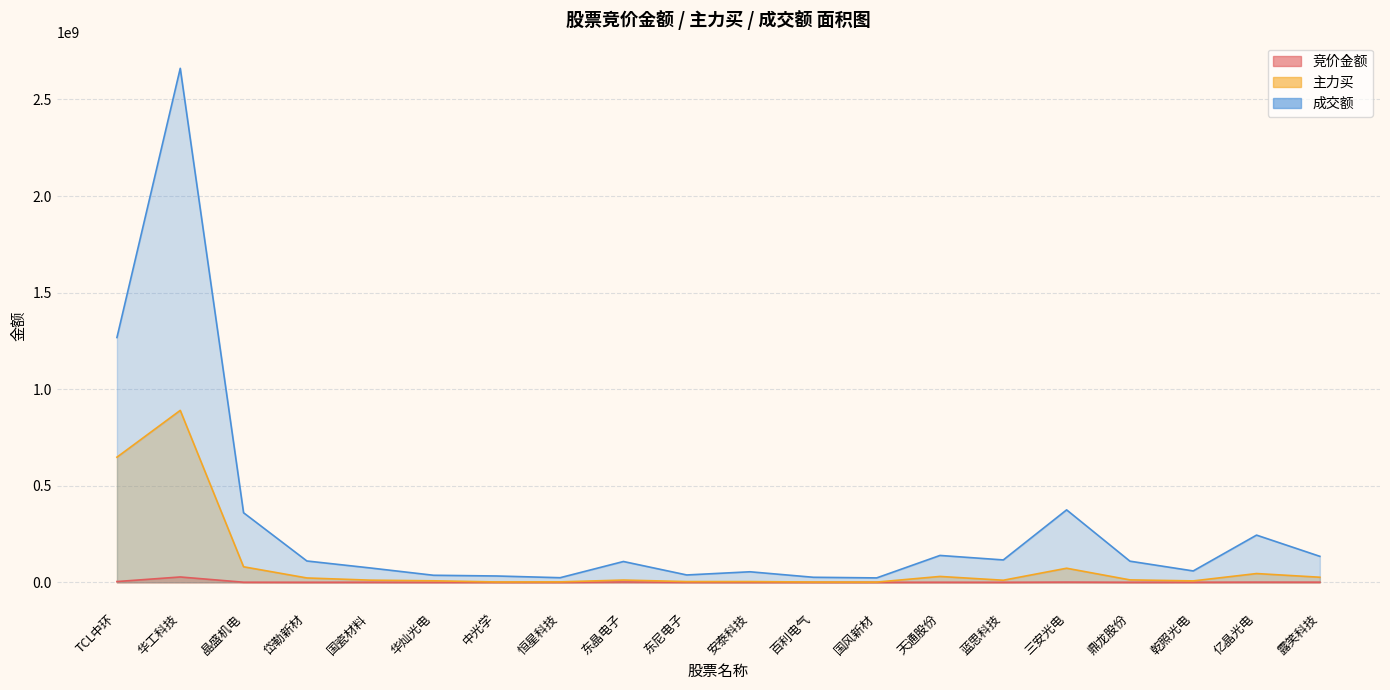

How many interior local peaks does the 竞价金额 series have?

6